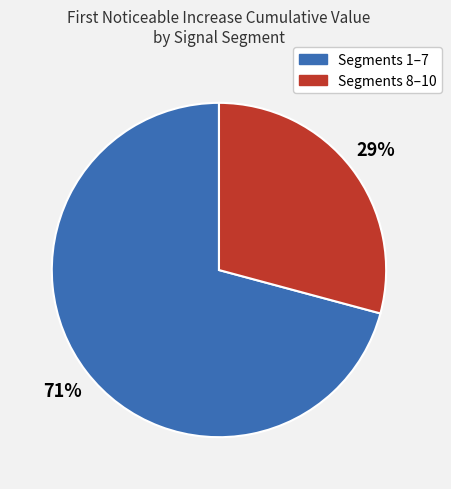

Count the number of slices in the pie.

2